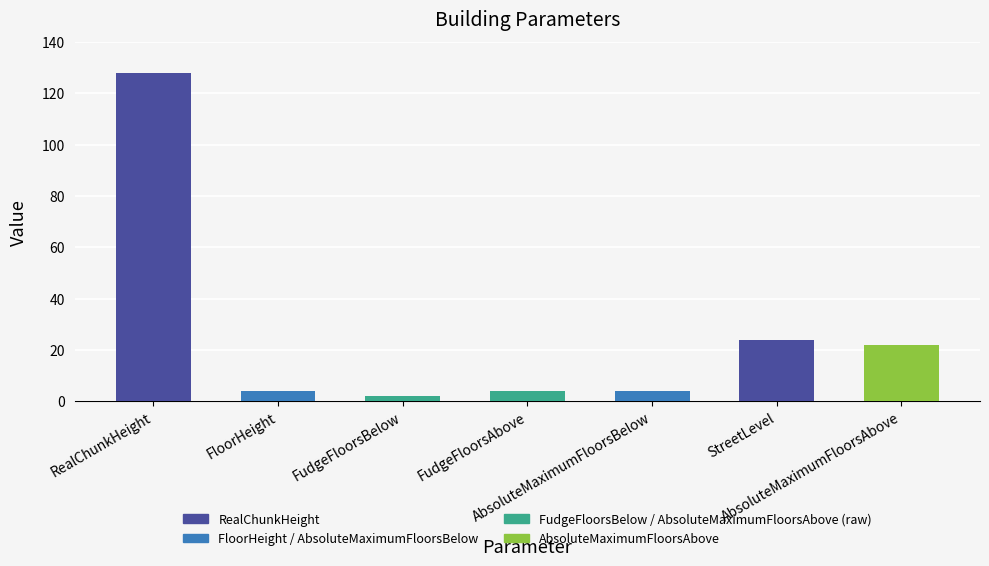

What is the difference between the second highest and minimum values?

22